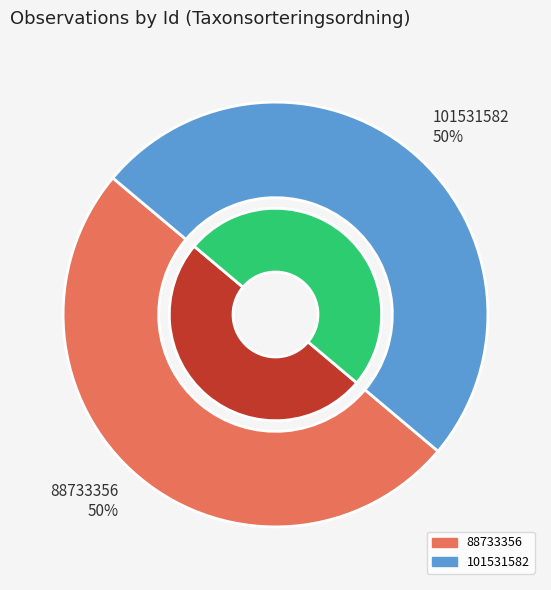

What is the smallest slice in the pie chart?

88733356